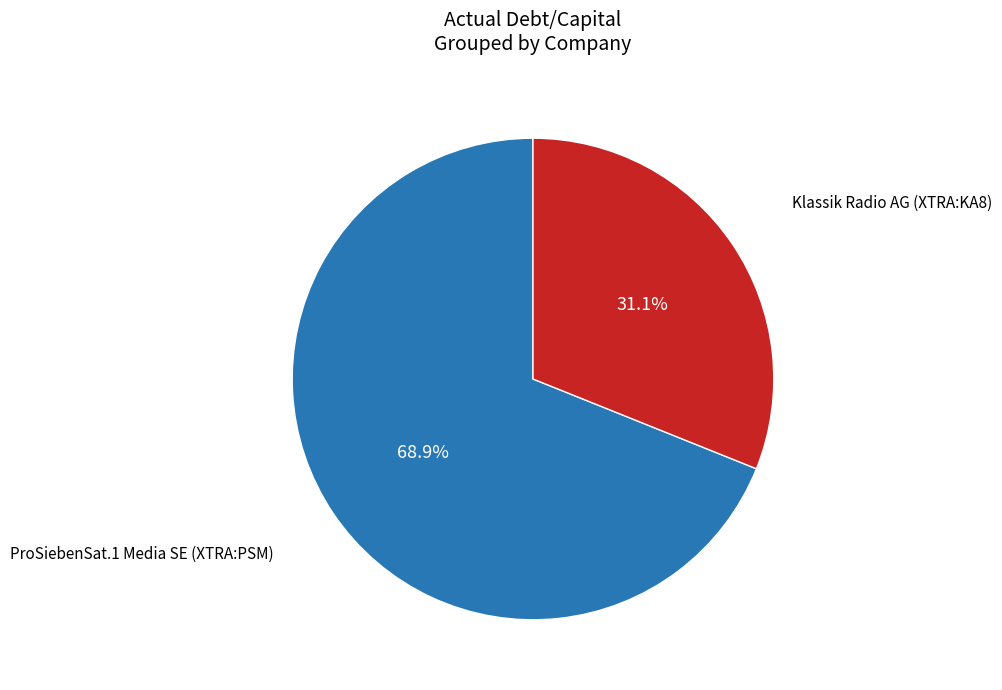

Is there a majority slice in this chart?

Yes